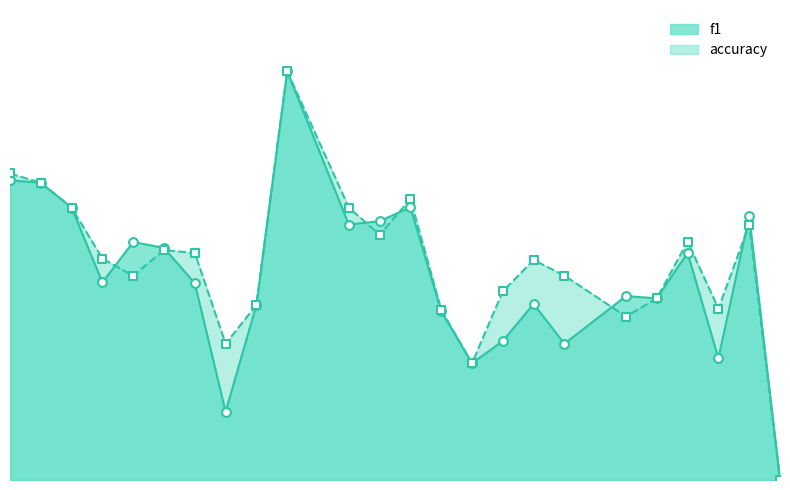

Which series has the largest total across all categories?

accuracy